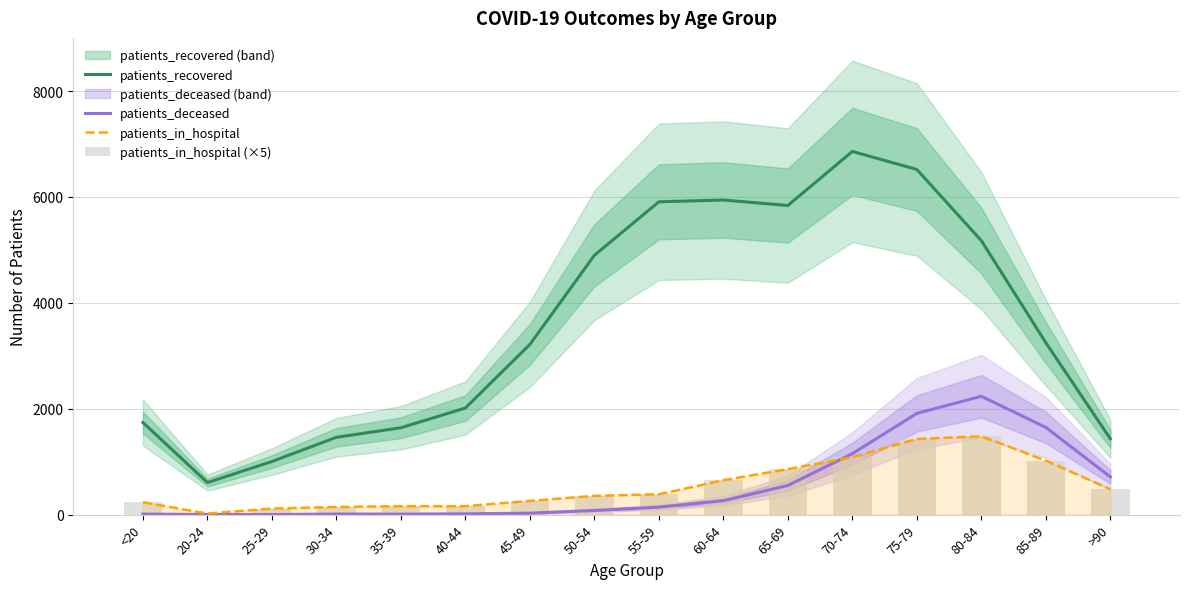

Which has a higher value, 70-74 or 85-89?

70-74